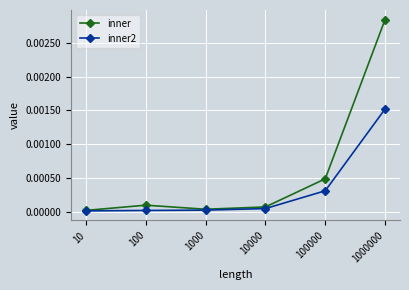

List the series in order of their overall mean, lowest first.

inner2, inner